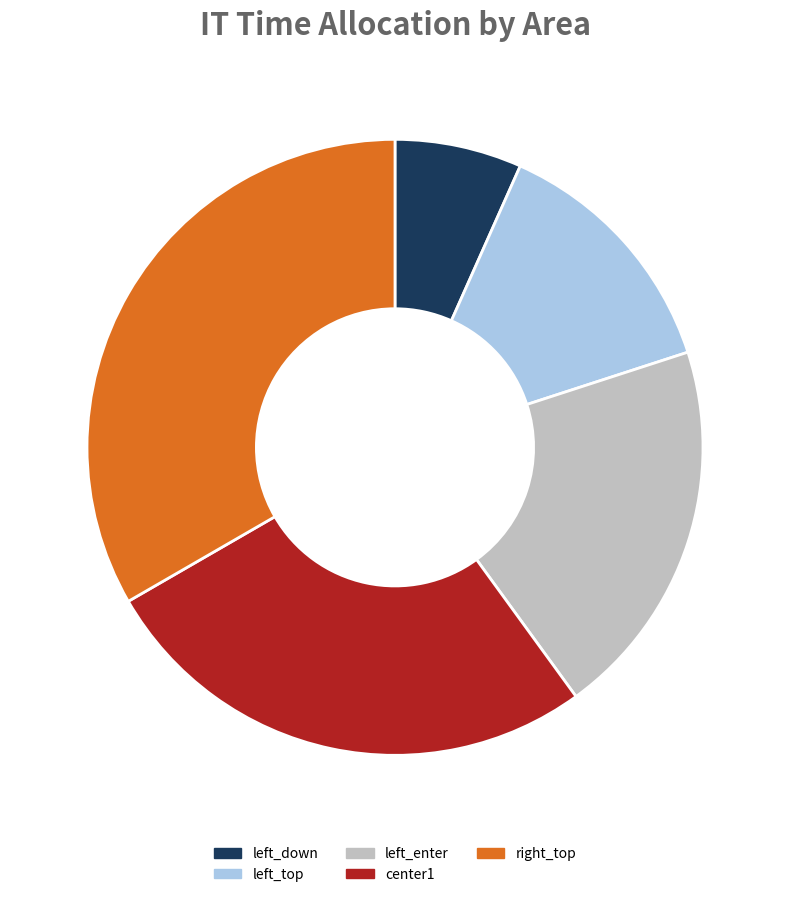

Does any single category account for the majority?

No